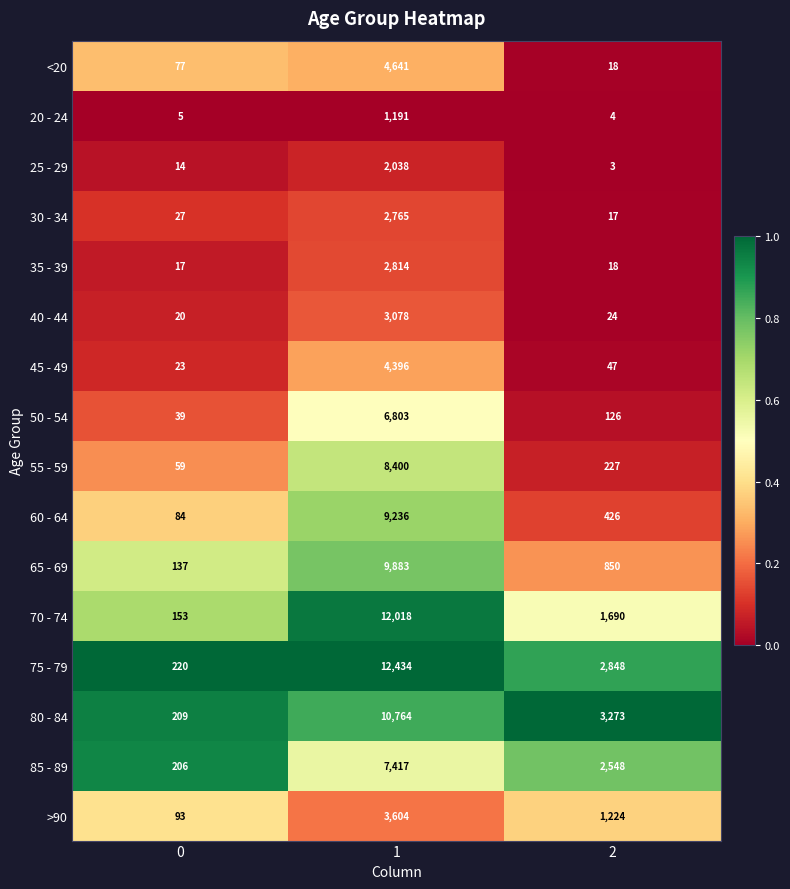

What is the spread (max minus min) of values at 0?

215